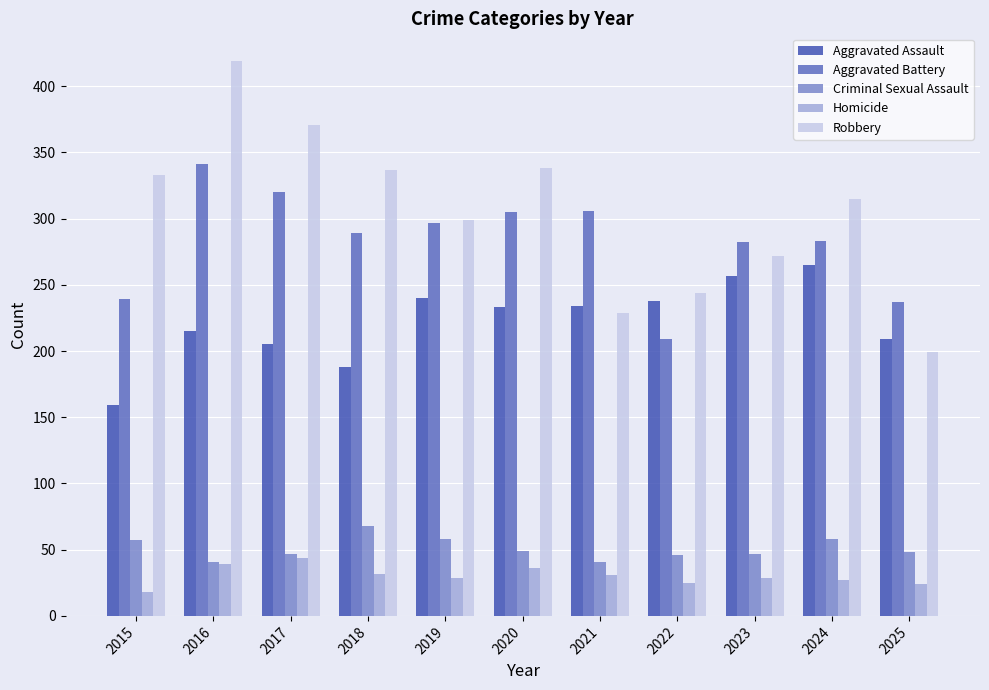

How many distinct data groups are displayed?

5